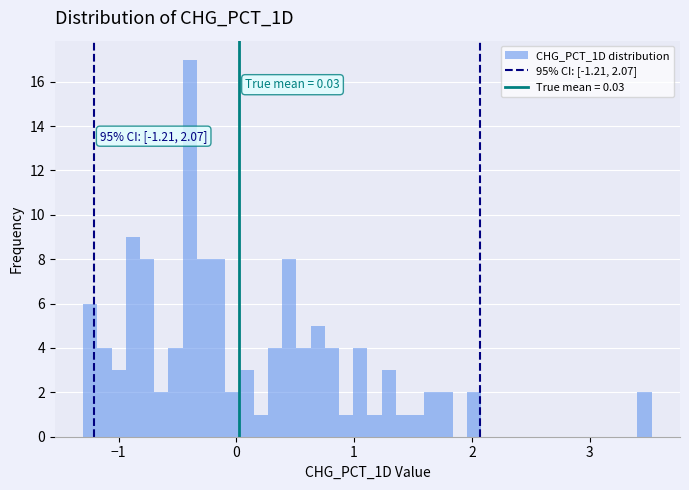

Read against the x-axis, roughly where is the centre of the tallest bar?

-0.4